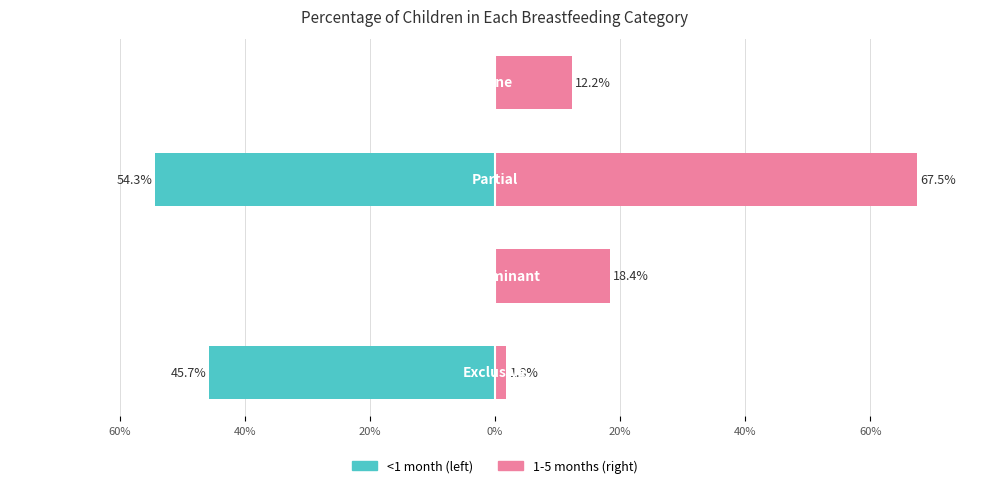

List the series in order of their overall mean, lowest first.

<1 month, 1-5 months